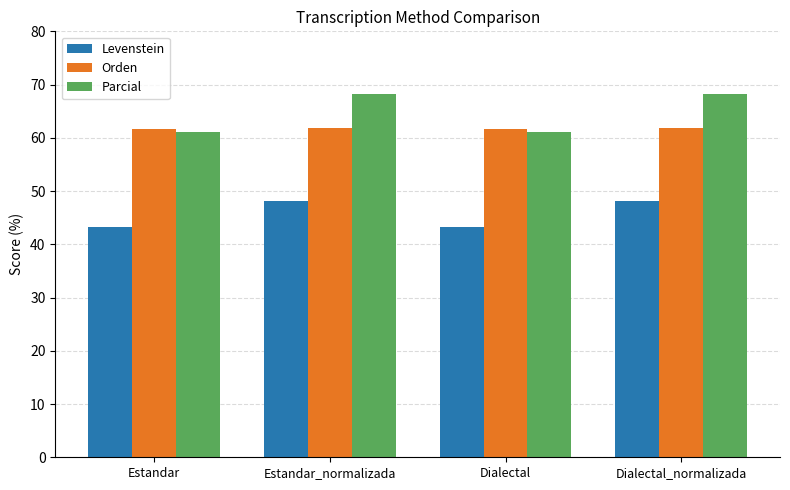

At how many categories does at least one series exceed 52?

4